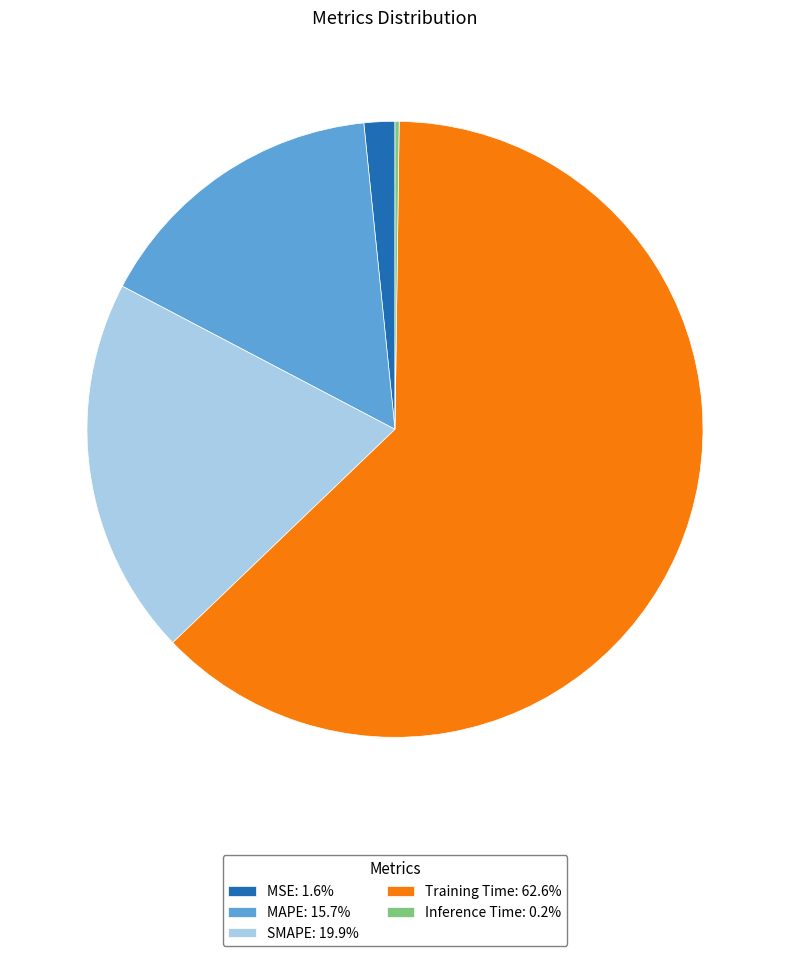

Do MSE: 1.6% and MAPE: 15.7% together represent more than half of the pie?

No